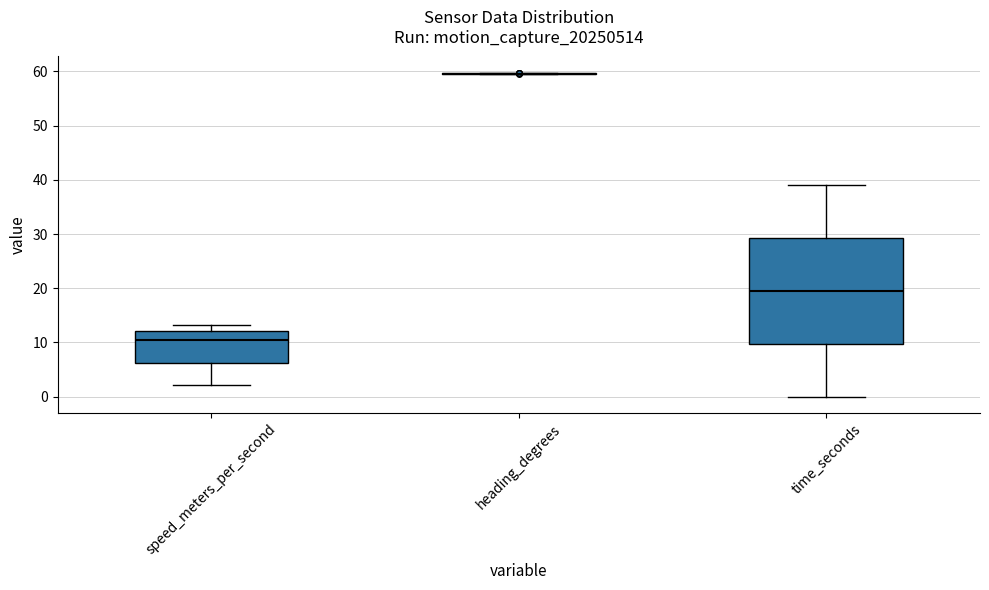

Where does the lower whisker of the box for speed_meters_per_second end on the y-axis? The values are not printed on the chart, so give them approximately, as read against the axis.

2